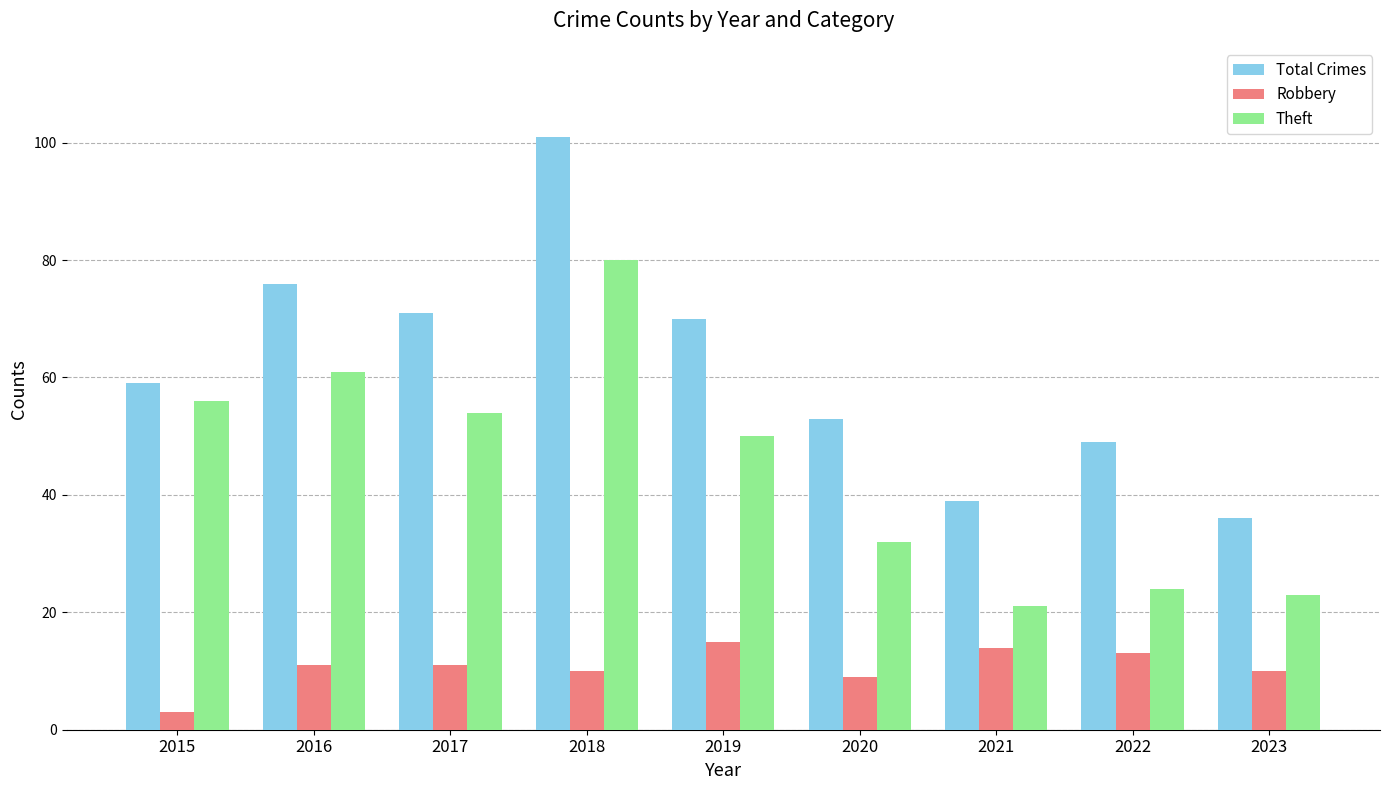

The Theft series shows 56 at 2015. True or false?

True